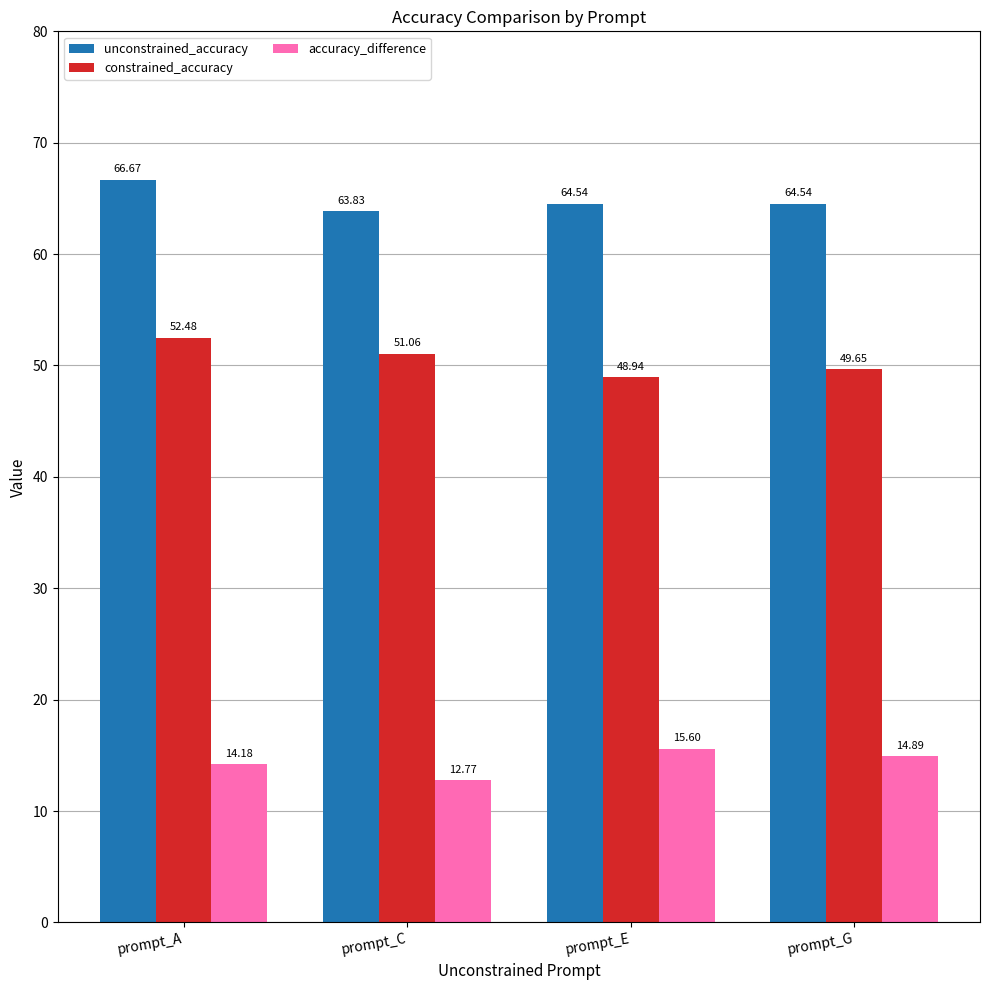

What is the minimum value for unconstrained_accuracy?

63.8